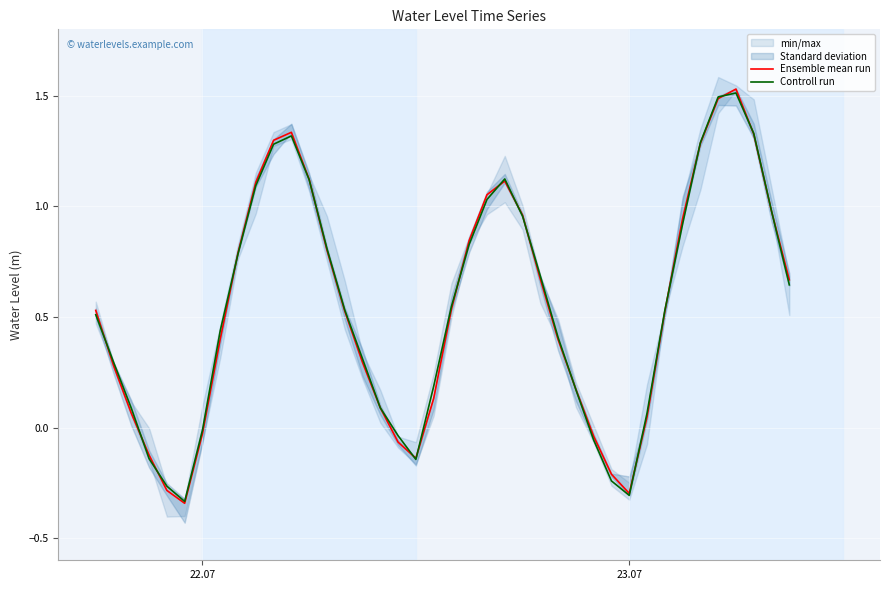

How many times do Ensemble mean run and Controll run cross each other?

18